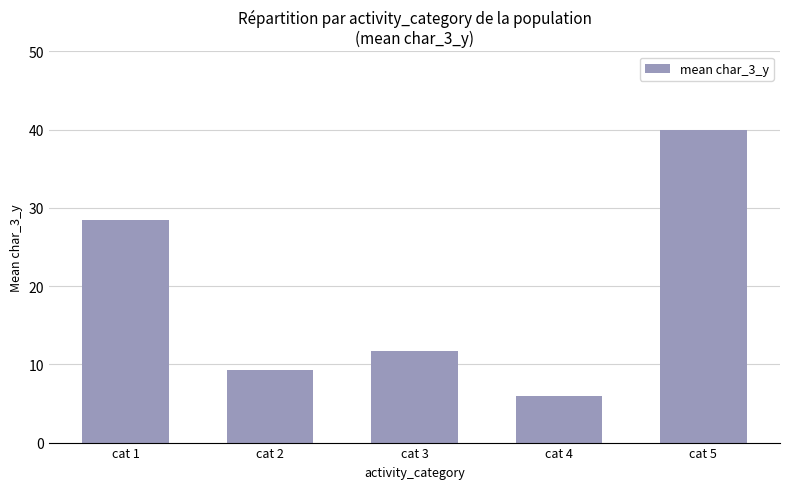

Are the bars grouped side by side (vs. stacked)?

No